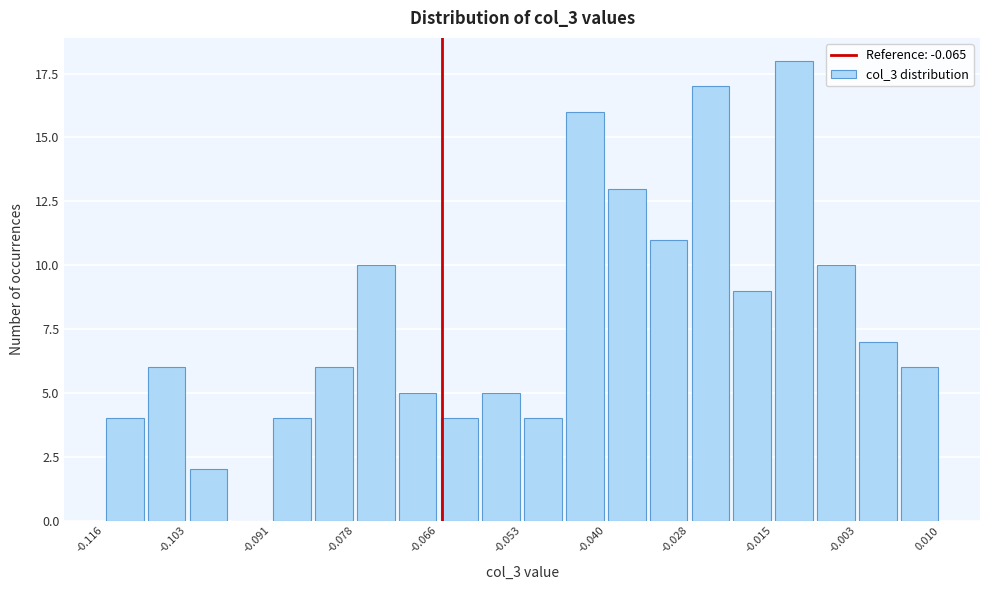

Read against the x-axis, roughly where is the centre of the tallest bar?

-0.012